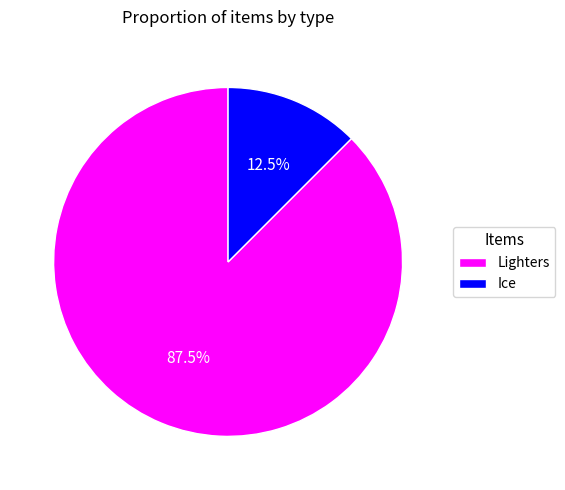

To the nearest percent, what is the combined percentage of Ice and Lighters?

100%